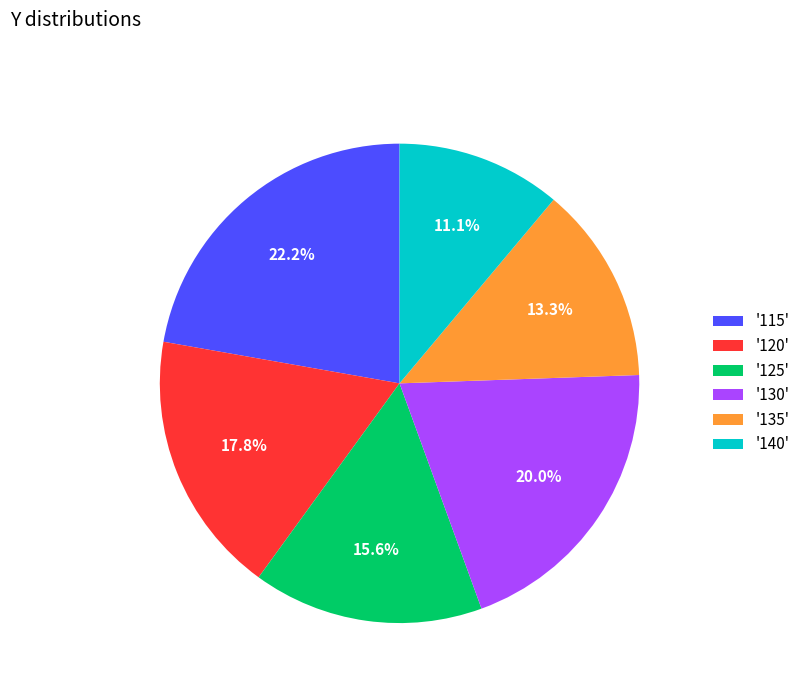

Is there any slice that represents more than half of the pie?

No